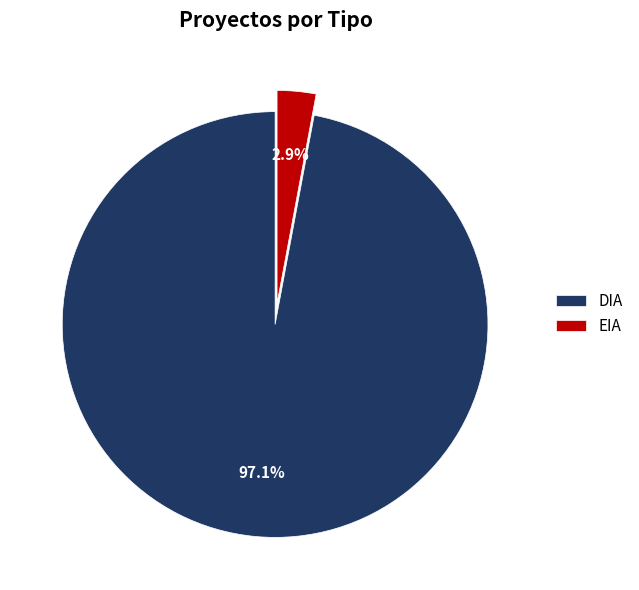

To the nearest percent, what portion does DIA represent?

97%